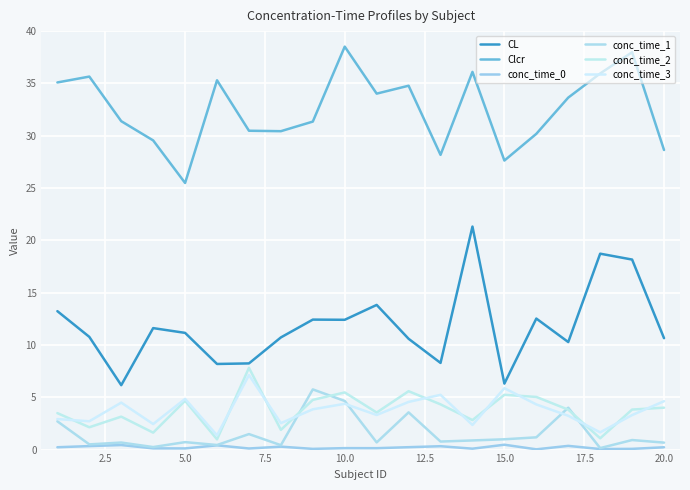

Does the chart have visible grid lines?

Yes